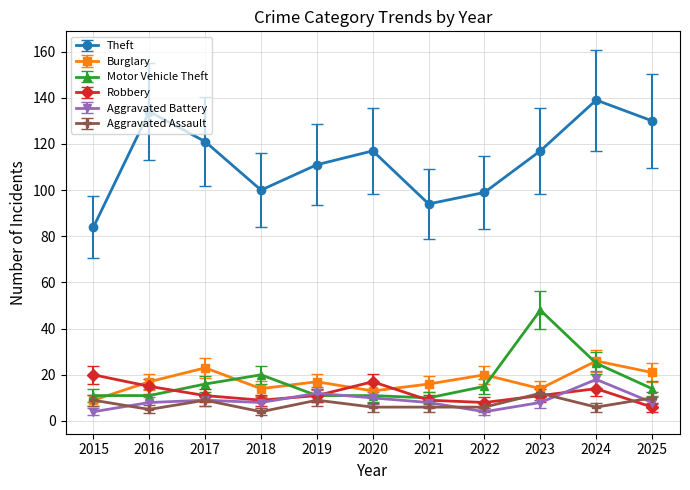

What are all the series names shown in the legend?

Theft, Burglary, Motor Vehicle Theft, Robbery, Aggravated Battery, Aggravated Assault